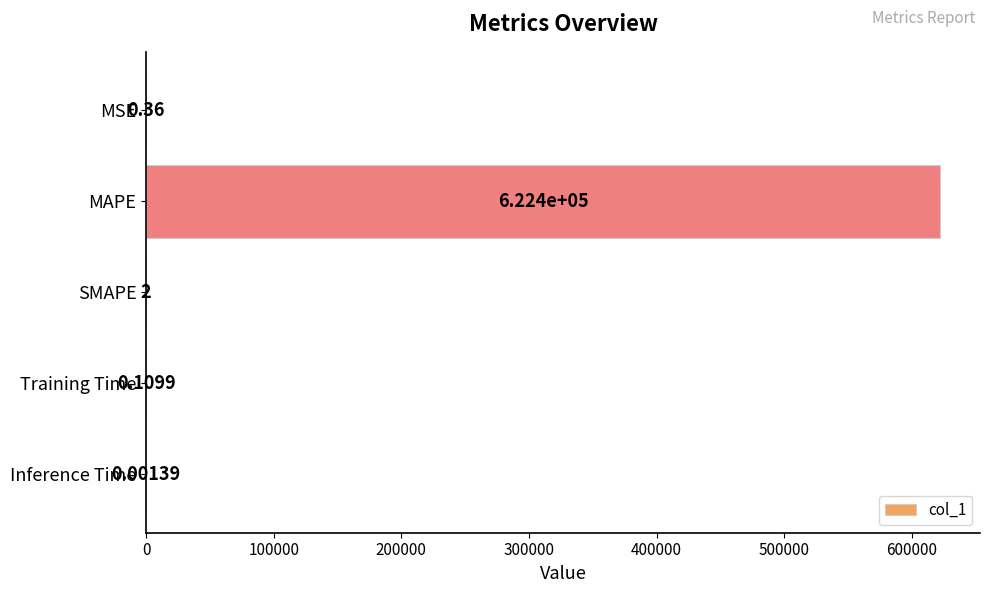

Which category has the highest value across all series?

MAPE